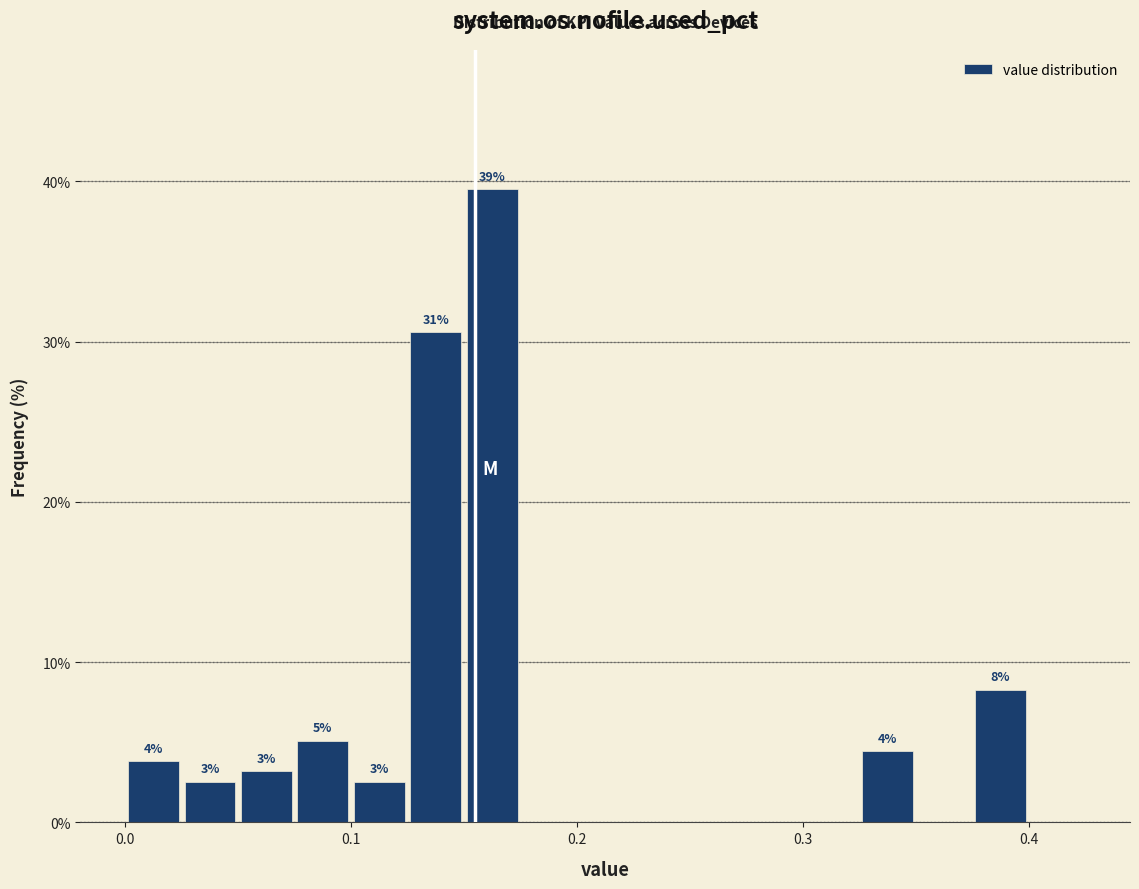

Around what value on the x-axis is the tallest bar? Give the approximate position of its centre, as read against the axis.

0.16